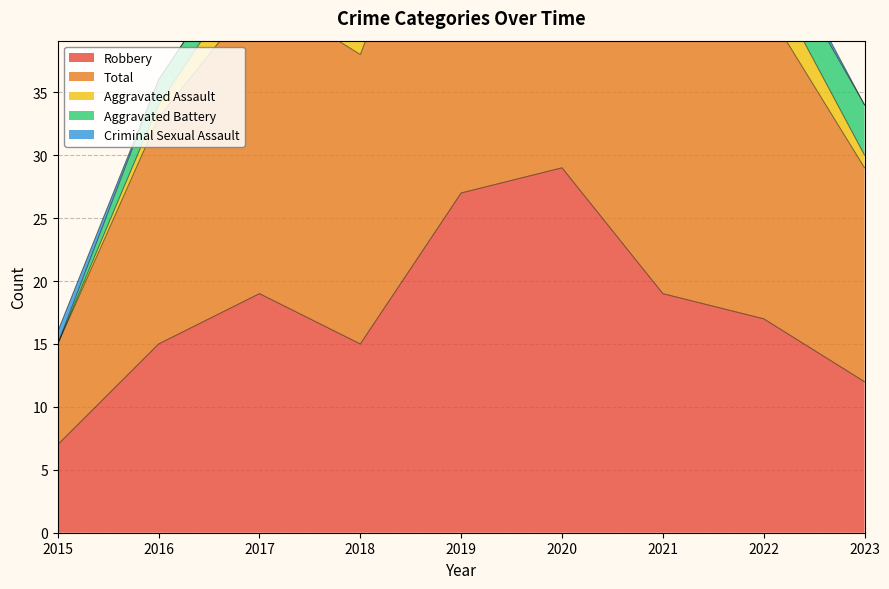

Reading left to right, extract all data points from this chart.

Robbery: 2015=7	2016=15	2017=19	2018=15	2019=27	2020=29	2021=19	2022=17	2023=12
Total: 2015=8	2016=18	2017=24	2018=23	2019=32	2020=34	2021=24	2022=25	2023=17
Aggravated Assault: 2015=0	2016=1	2017=3	2018=5	2019=1	2020=3	2021=1	2022=3	2023=1
Aggravated Battery: 2015=0	2016=2	2017=2	2018=2	2019=3	2020=2	2021=4	2022=3	2023=4
Criminal Sexual Assault: 2015=1	2016=0	2017=0	2018=1	2019=1	2020=0	2021=0	2022=1	2023=0